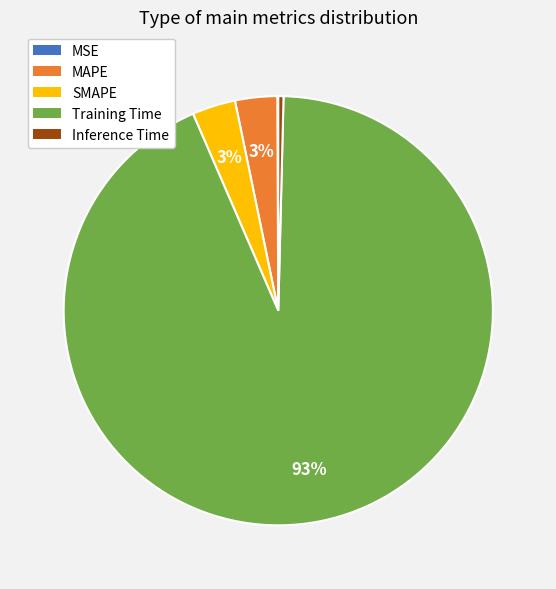

To the nearest percent, what is the average slice percentage?

20%